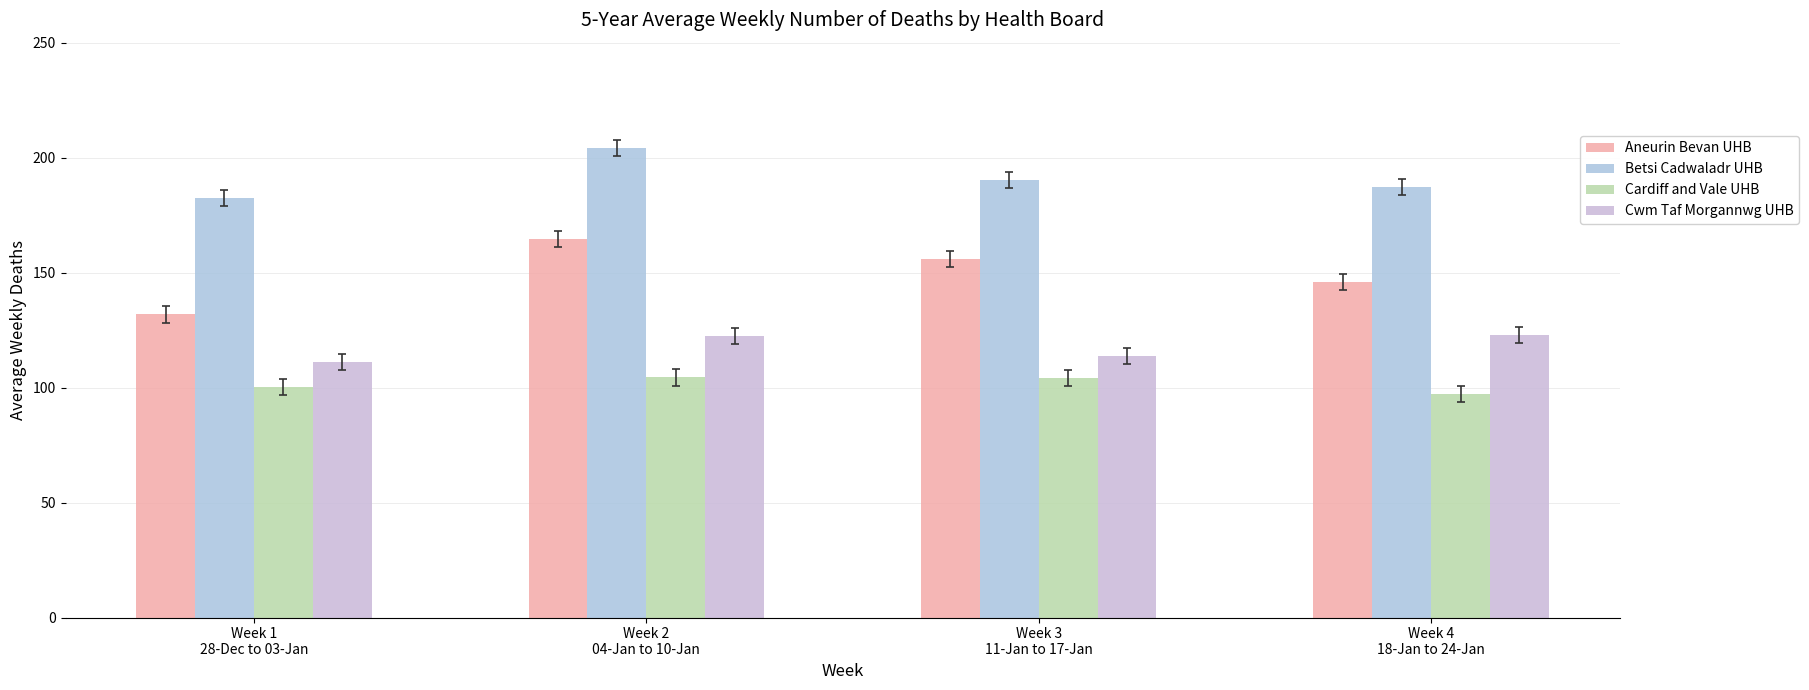

What is the difference between the maximum and second lowest values in the Cwm Taf Morgannwg UHB series?

9.0